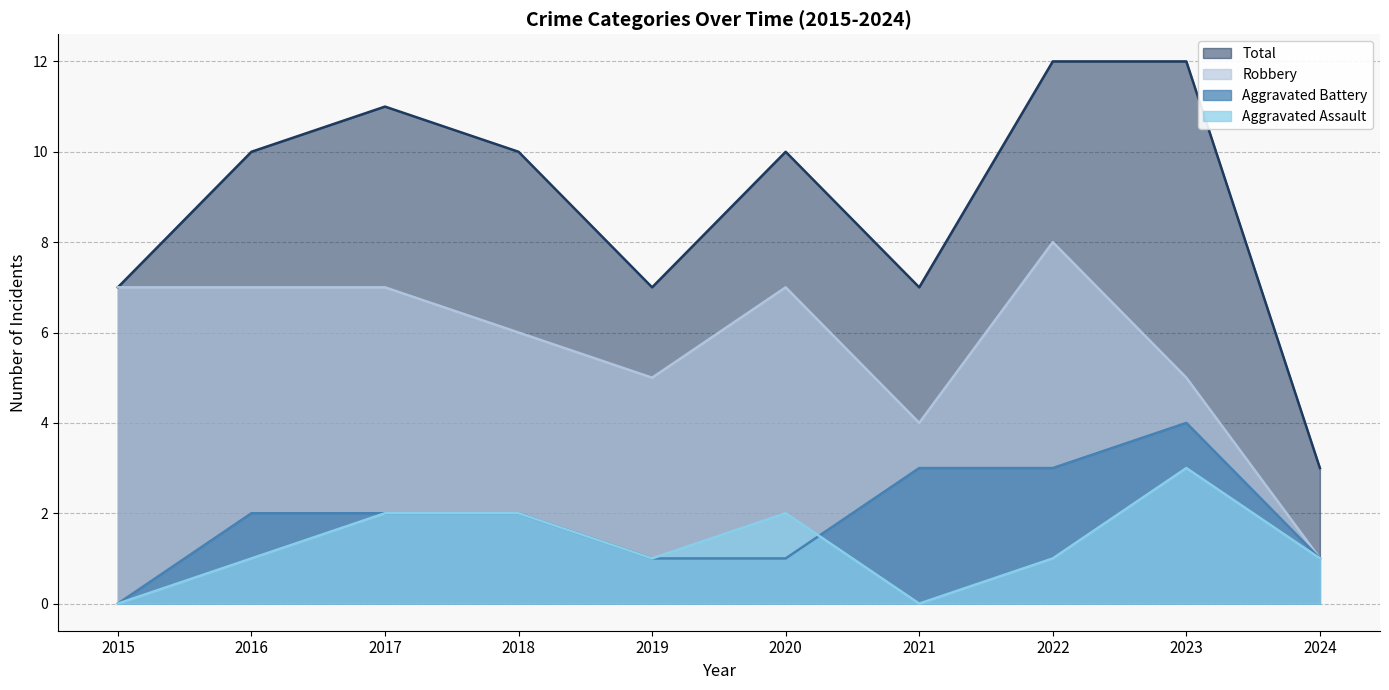

What is the total value across all series at 2017?

22